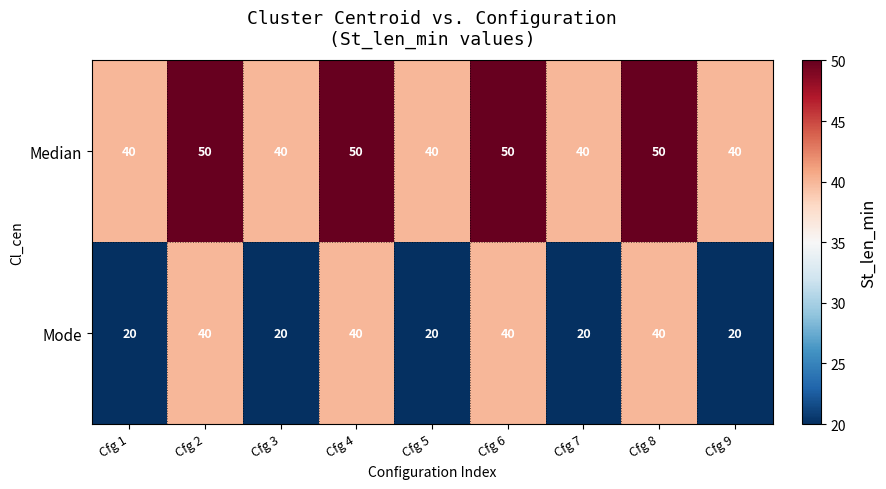

Count the Median values in the range 40 to 50.

9